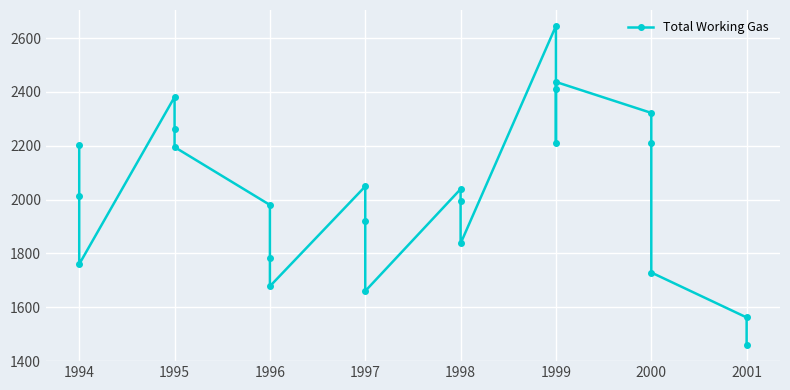

The chart shows a value of 2039 at 1998. True or false?

True